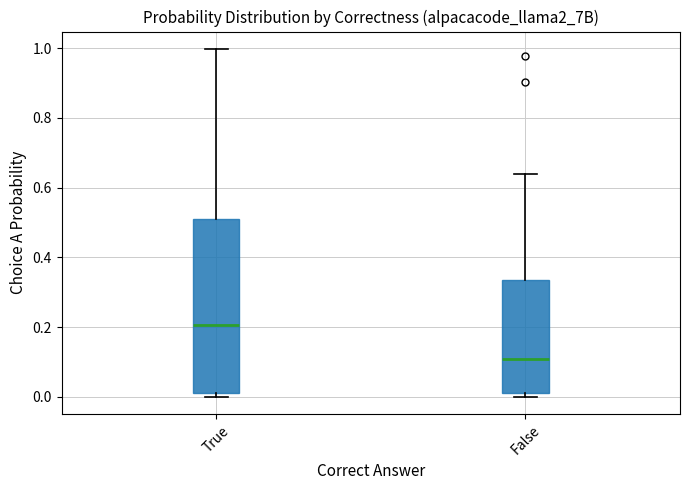

Reading left to right, transcribe this box plot: for each box, give where its median line is, the range the box spans, and where its two whiskers end, as read against the y-axis. The values are not printed on the chart, so give them approximately, as read against the axis.

True: median 0.20, box 0.02 to 0.50, whiskers 0.00 to 1.00
False: median 0.10, box 0.02 to 0.34, whiskers 0.00 to 0.64